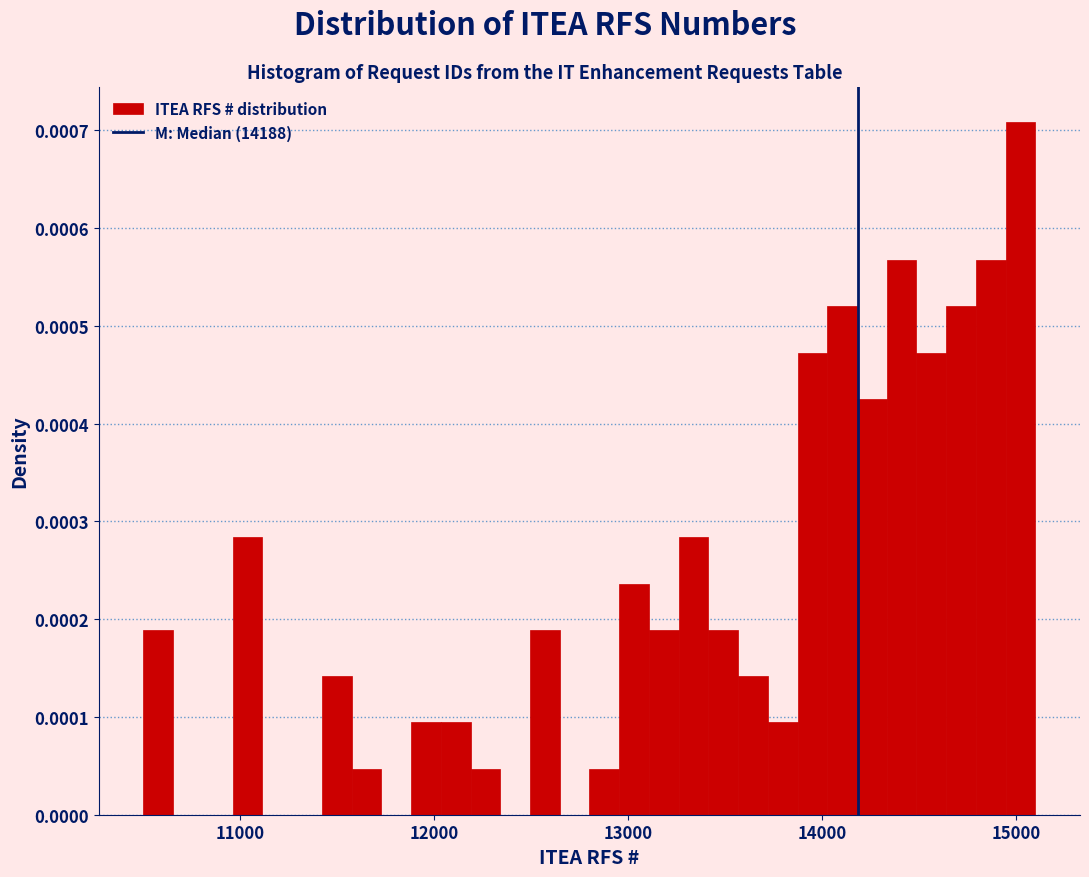

Around what value on the x-axis is the tallest bar? Give the approximate position of its centre, as read against the axis.

15000